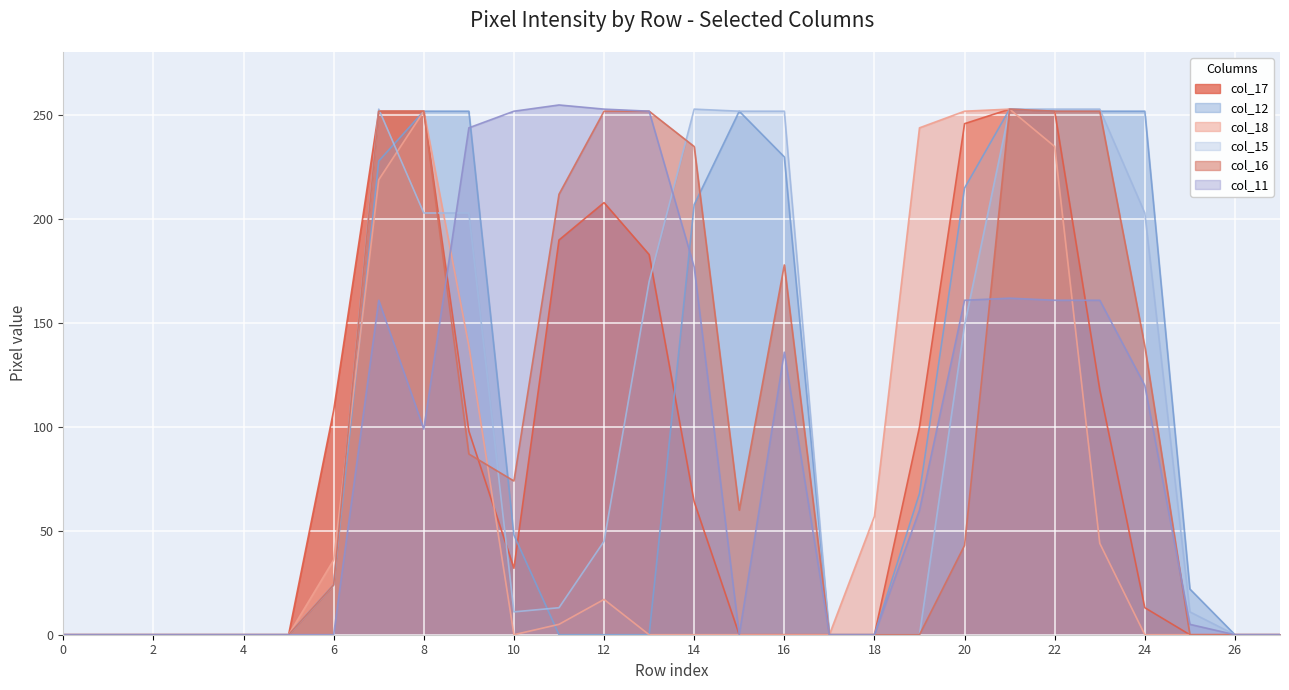

What is the value of the col_17 point at the 11th from the left?

32